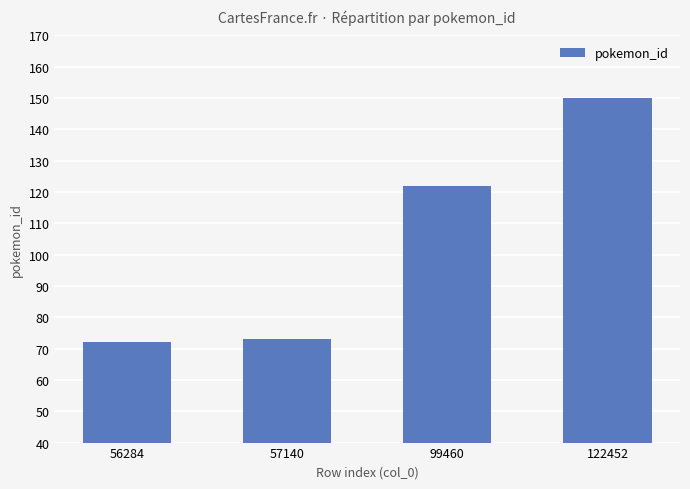

What is the average value?

104